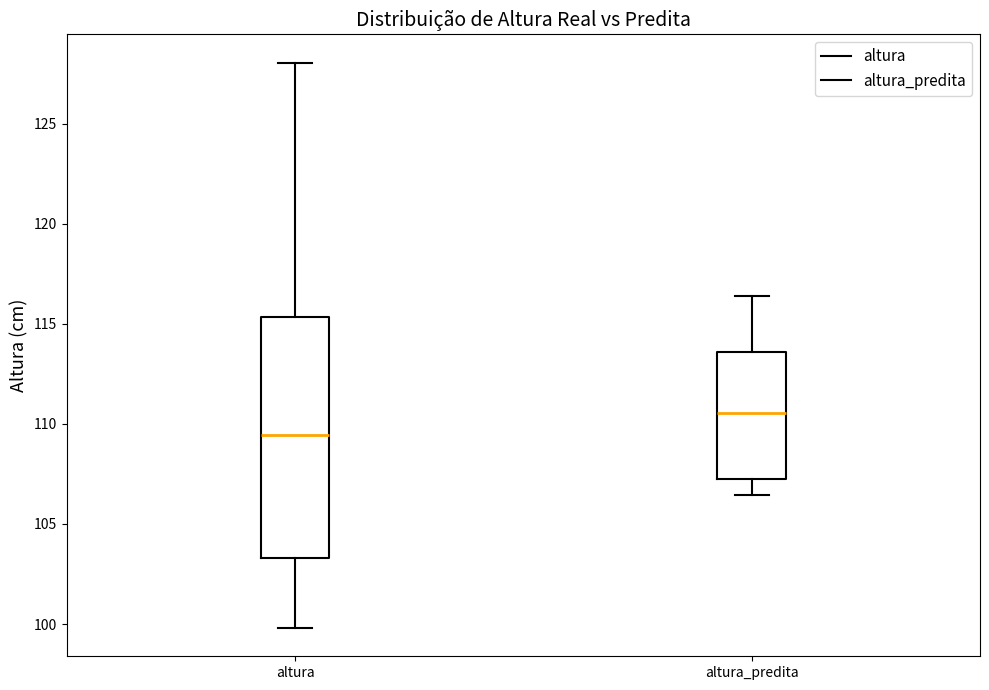

Reading left to right, transcribe this box plot: for each box, give where its median line is, the range the box spans, and where its two whiskers end, as read against the y-axis. The values are not printed on the chart, so give them approximately, as read against the axis.

altura: median 109.5, box 103.5 to 115.5, whiskers 100.0 to 128.0
altura_predita: median 110.5, box 107.5 to 113.5, whiskers 106.5 to 116.5